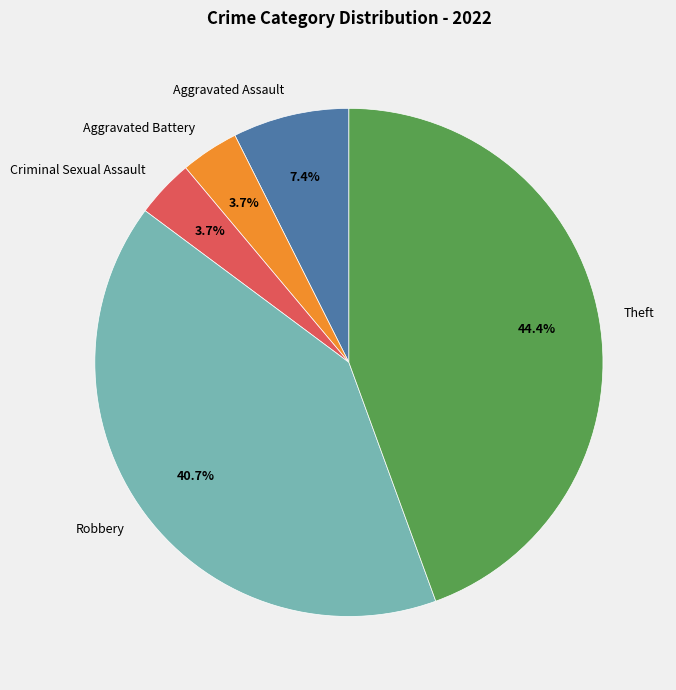

To the nearest percent, what portion does Criminal Sexual Assault represent?

4%